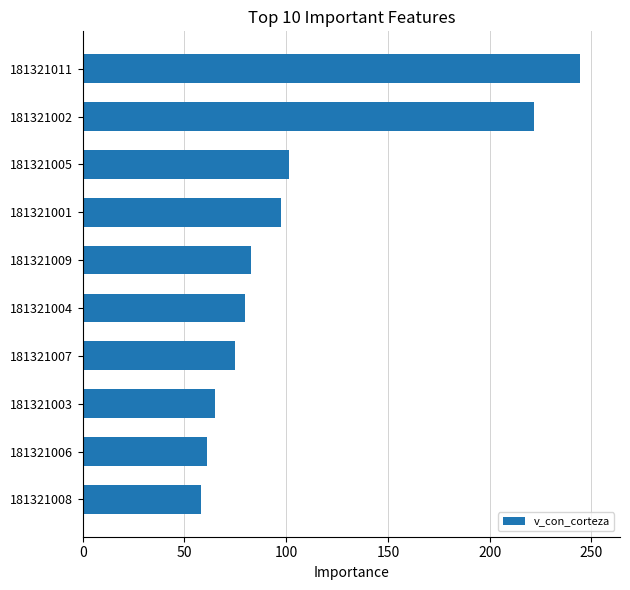

How many values are below 82?

5